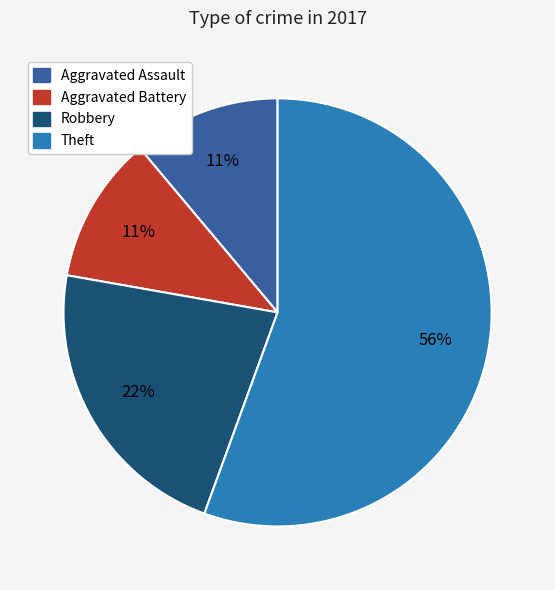

Does Theft represent more than half of the total?

Yes